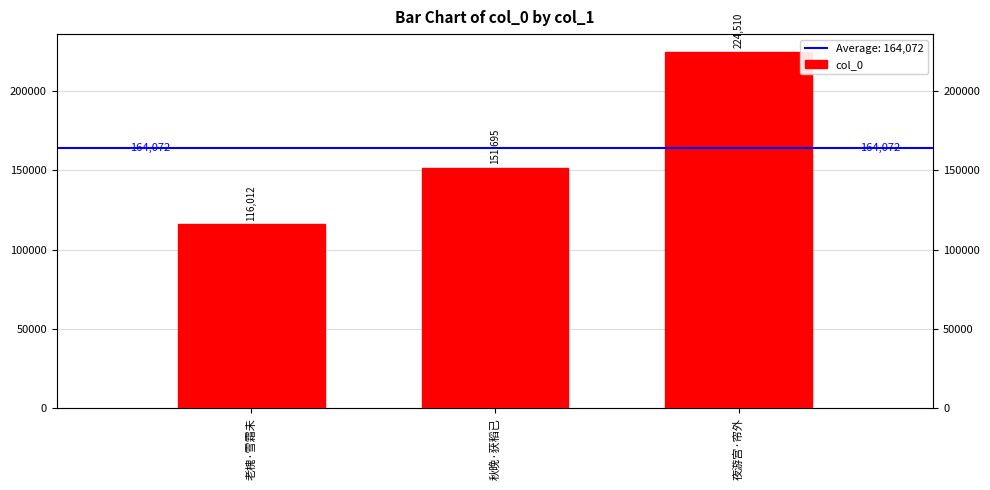

What is the change in value from 秋晚·获稻已 to 夜游宫·帘外?

+72815